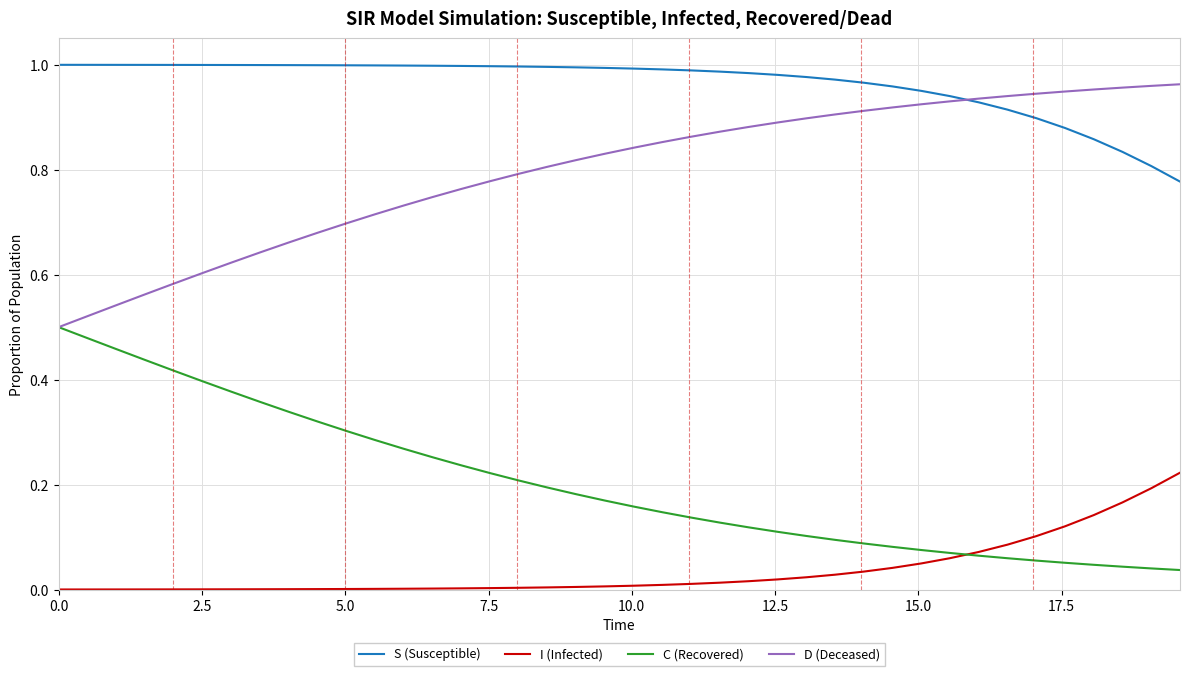

True or false: S (Susceptible) and I (Infected) cross at least once.

False